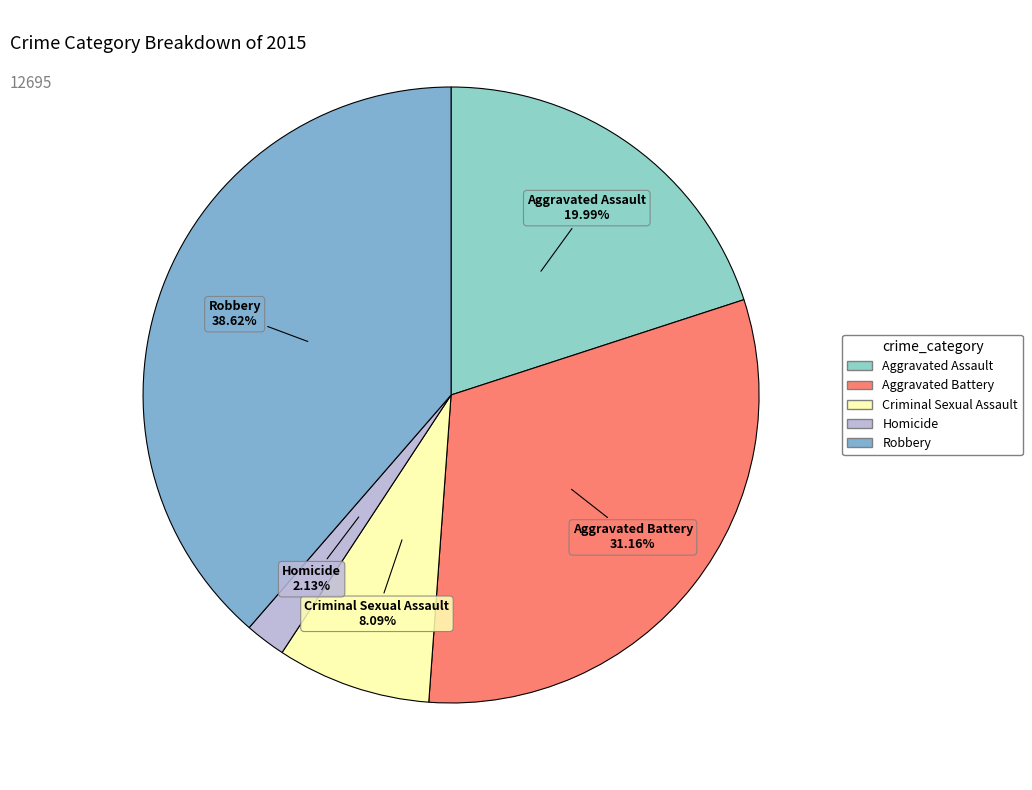

To the nearest percent, what is the combined percentage of Aggravated Battery and Homicide?

33%